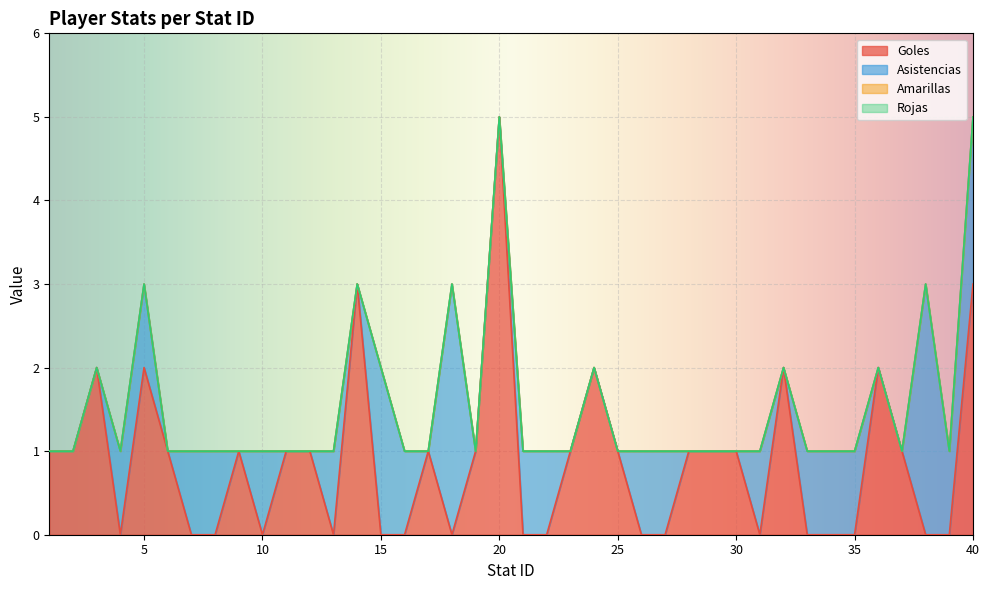

Count the number of data series in this chart.

4